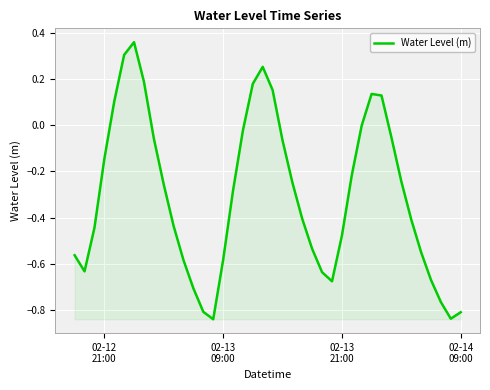

Is this an area chart (filled region under the line)?

Yes